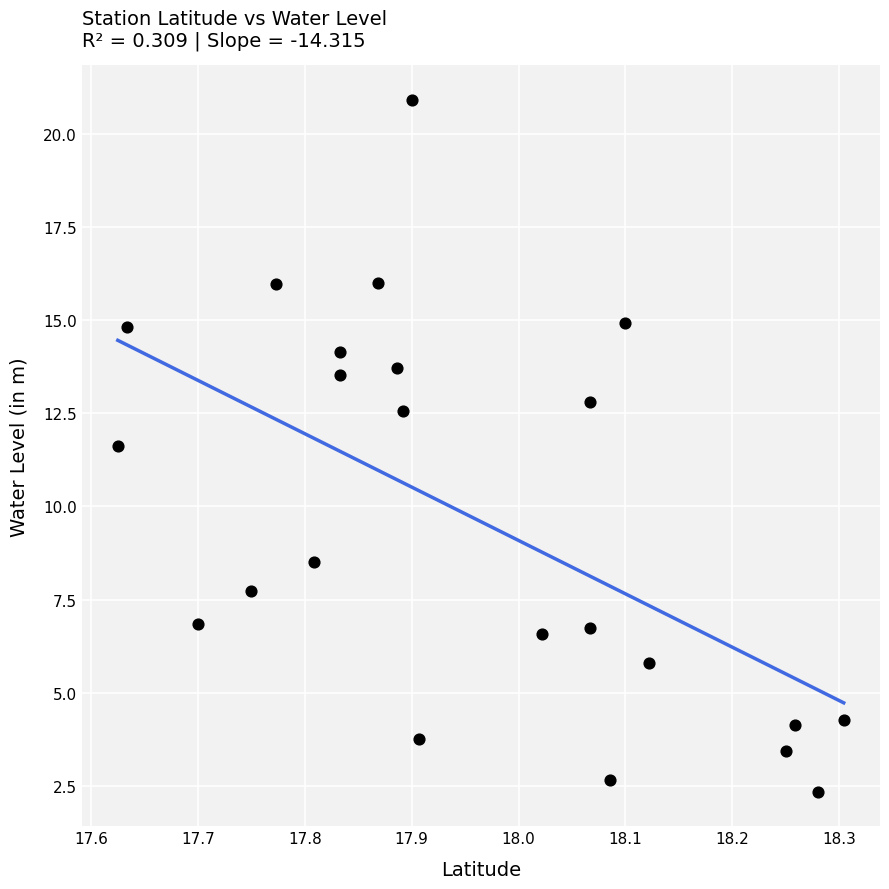

What Y value in the scatter plot is closest to 11?

11.6